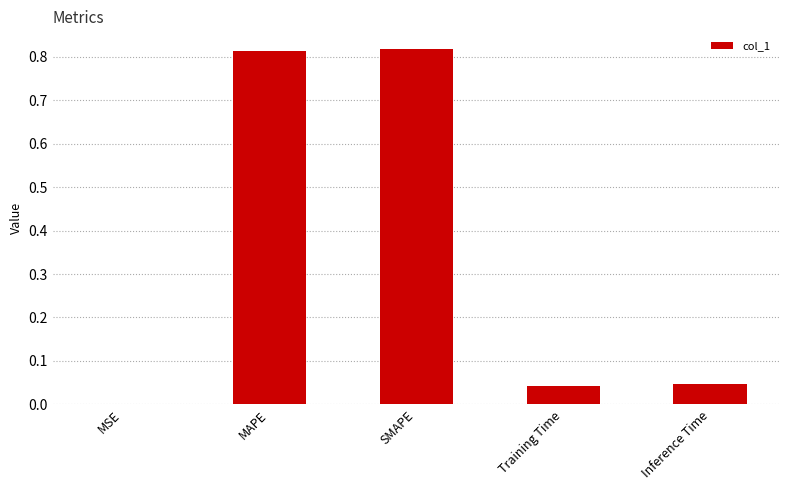

Between Training Time and MSE, which is larger?

Training Time